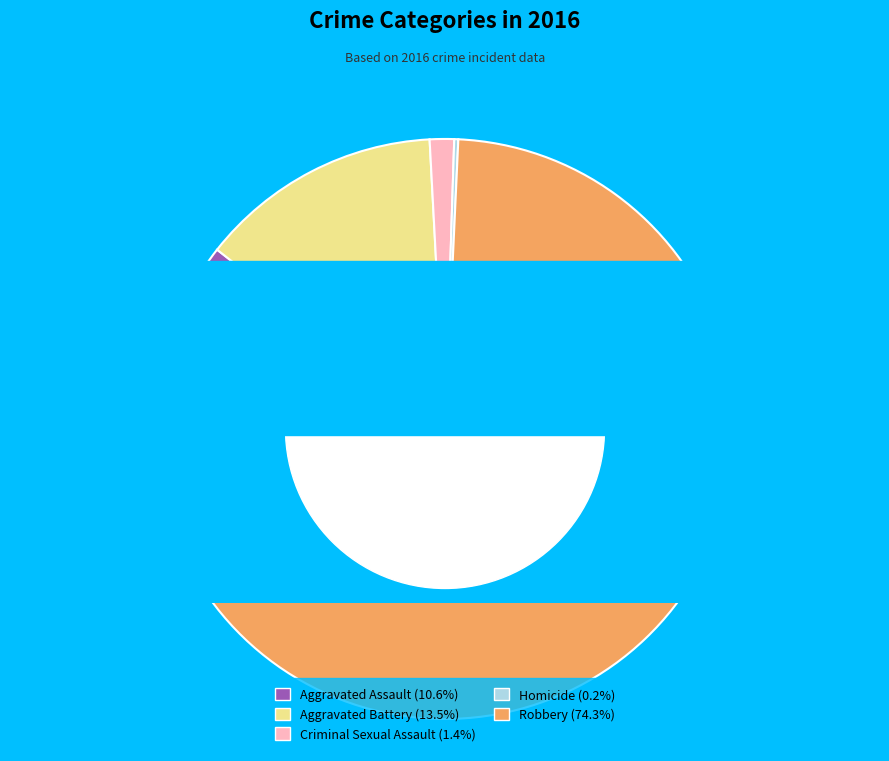

How many segments does this pie chart have?

5